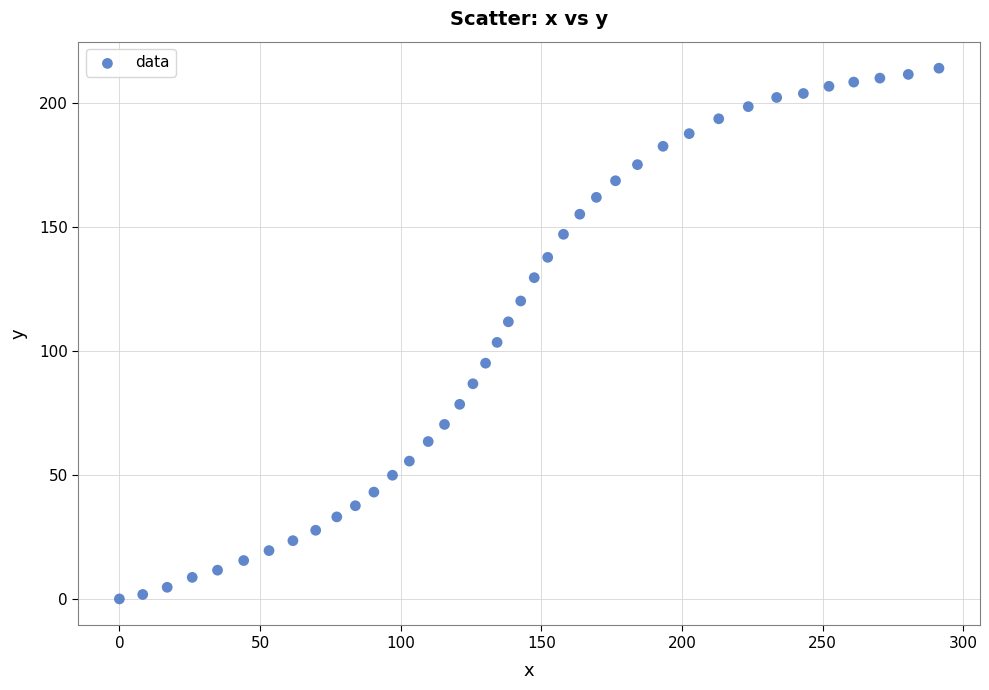

What is the range of X values (max minus min)?

291.4